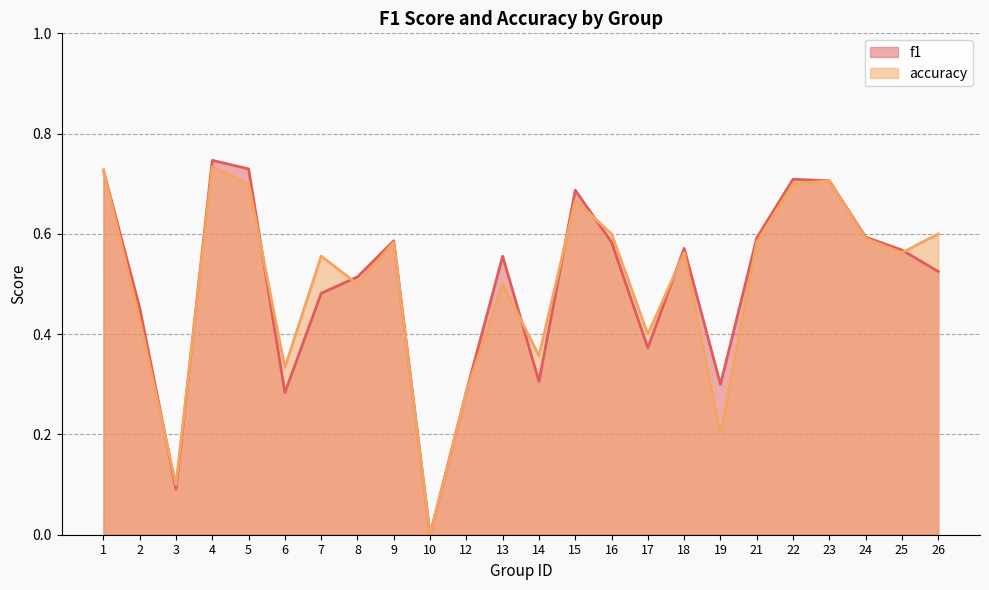

How many times do accuracy and f1 cross each other?

9